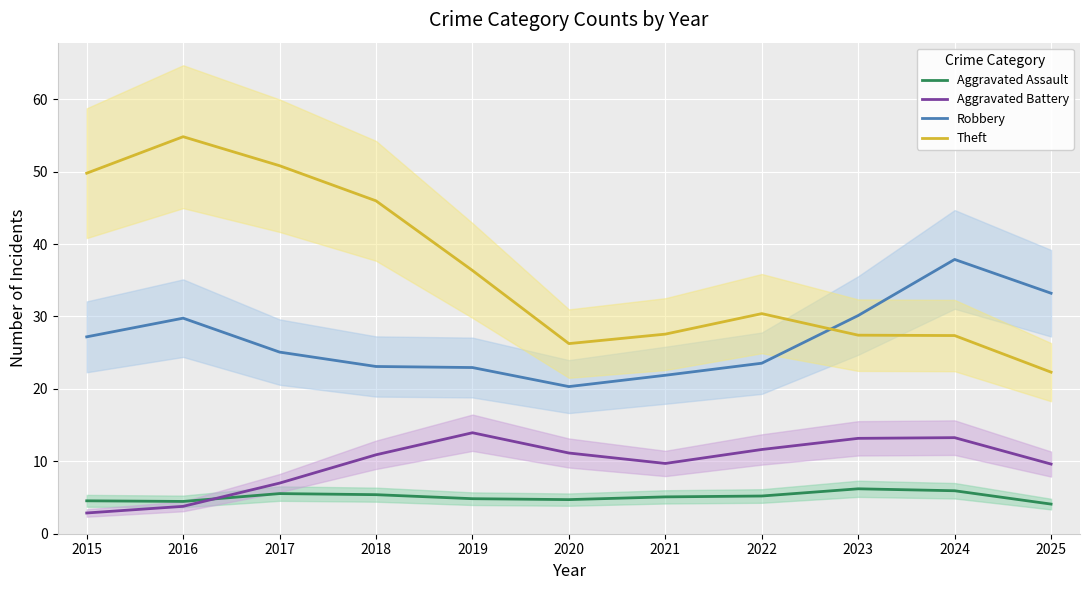

Reading right to left, list all the values displayed in this chart.

Aggravated Assault: 2025=4.1	2024=5.9	2023=6.2	2022=5.2	2021=5.1	2020=4.7	2019=4.8	2018=5.4	2017=5.5	2016=4.5	2015=4.5
Aggravated Battery: 2025=9.6	2024=13.3	2023=13.2	2022=11.6	2021=9.7	2020=11.1	2019=13.9	2018=10.9	2017=7.0	2016=3.8	2015=2.9
Robbery: 2025=33.2	2024=37.9	2023=30.1	2022=23.5	2021=21.9	2020=20.3	2019=22.9	2018=23.1	2017=25.1	2016=29.8	2015=27.2
Theft: 2025=22.3	2024=27.4	2023=27.4	2022=30.4	2021=27.6	2020=26.3	2019=36.3	2018=46.0	2017=50.8	2016=54.8	2015=49.8